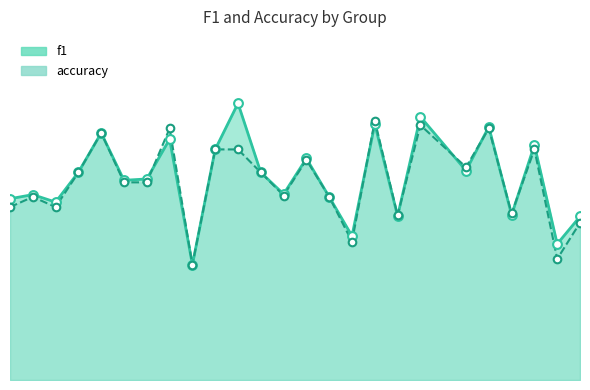

What is the total value across all series at 5?

1.4